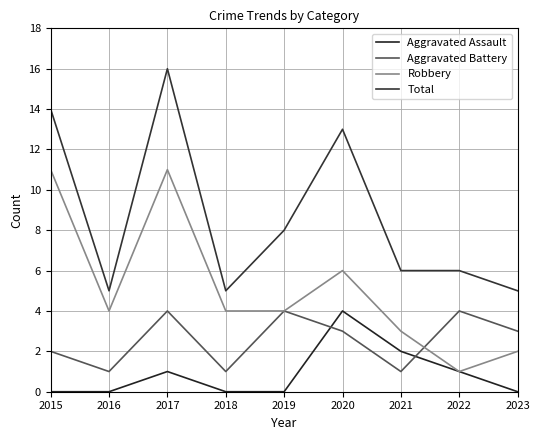

Does the chart display data point markers on the line(s)?

No